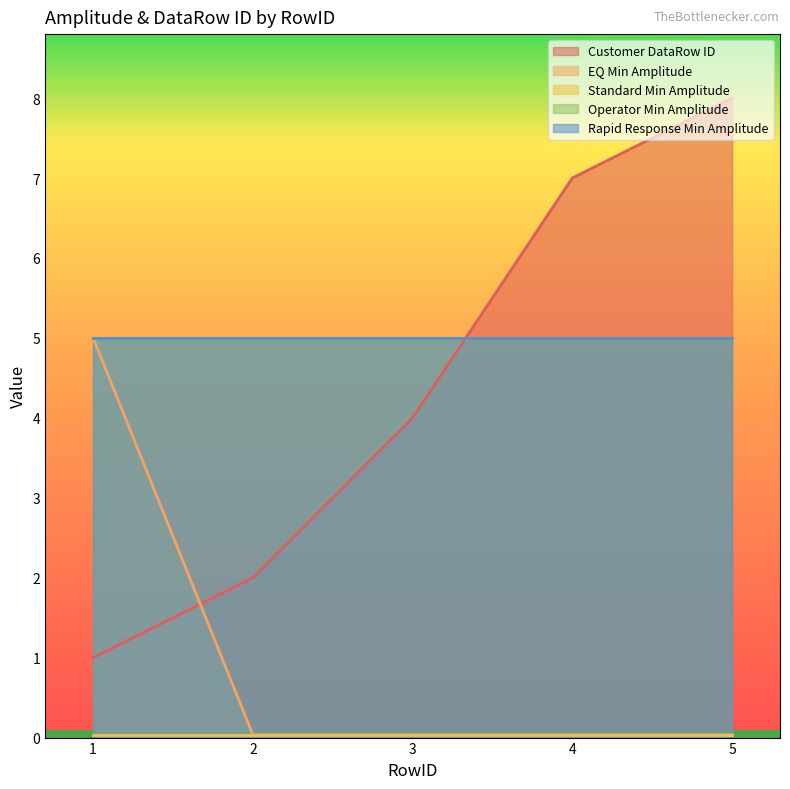

How many lines are shown in the chart?

5